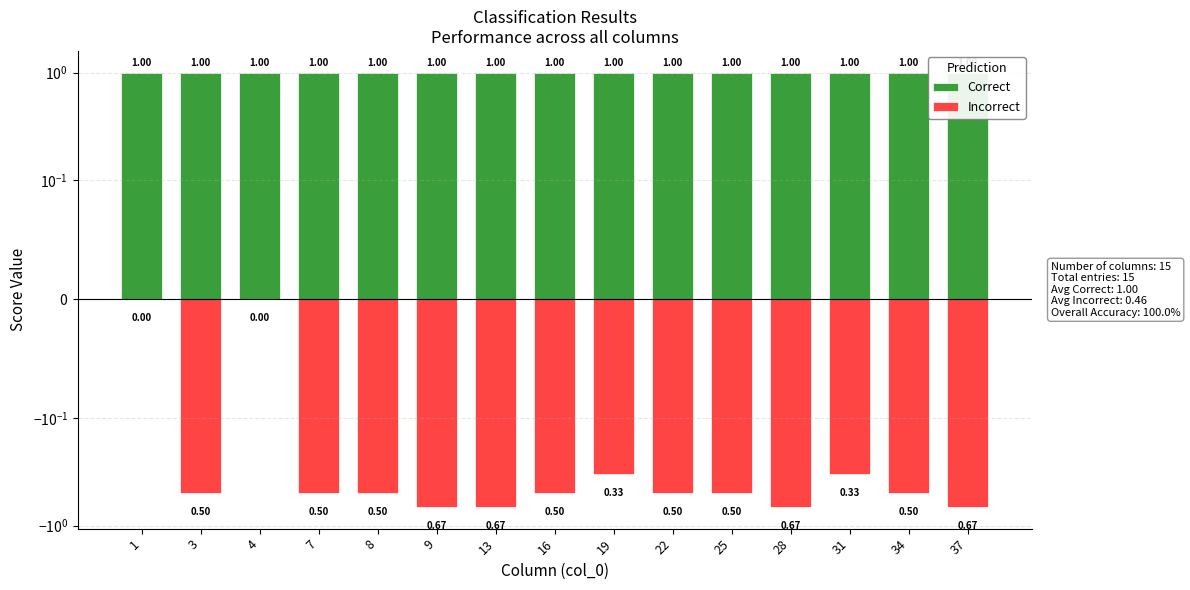

Which series has the largest total across all categories?

Correct